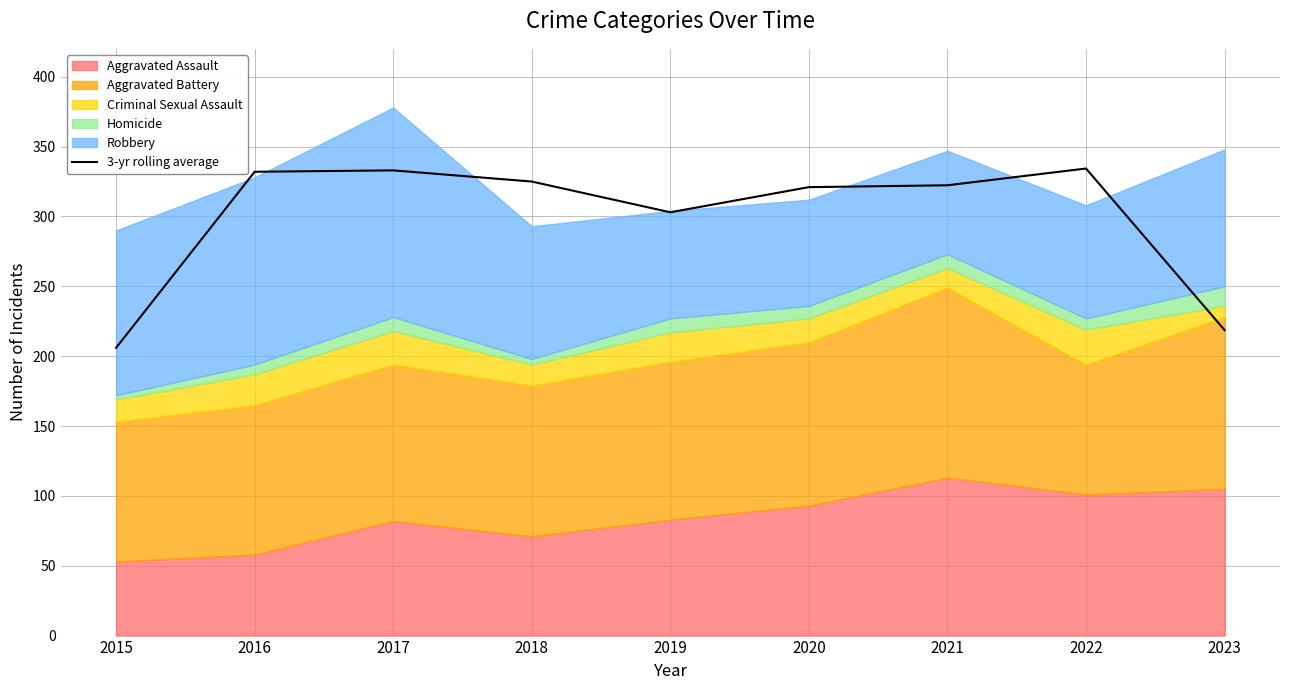

The chart shows a value of 206.0 at 2015. True or false?

True